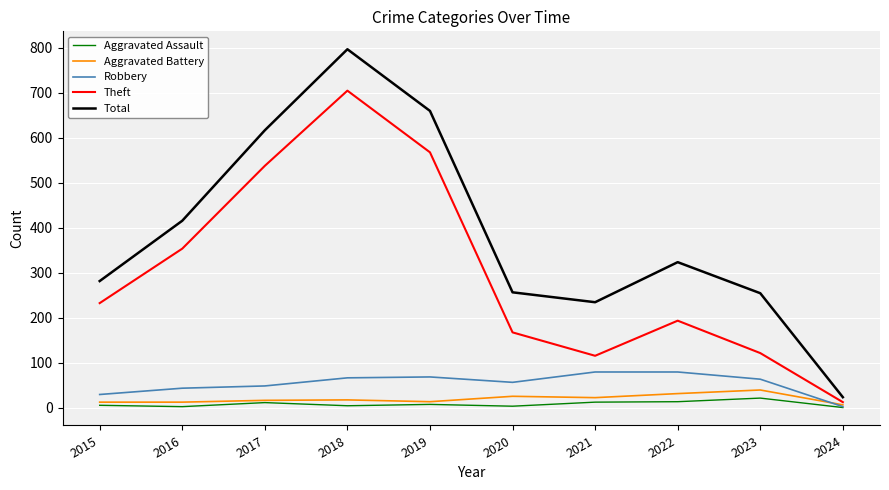

At which label does Total first exceed 324?

2016